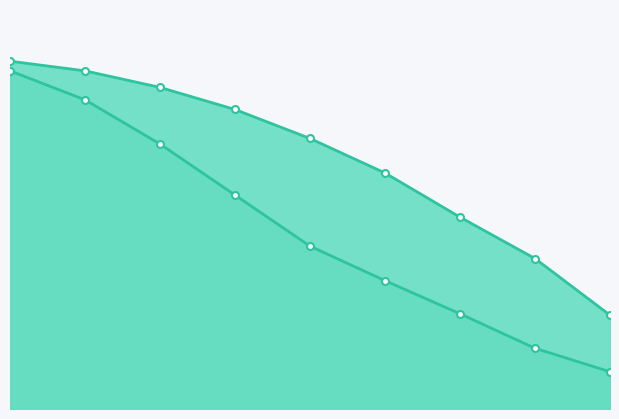

What is the difference between the highest and lowest values at 6?

70